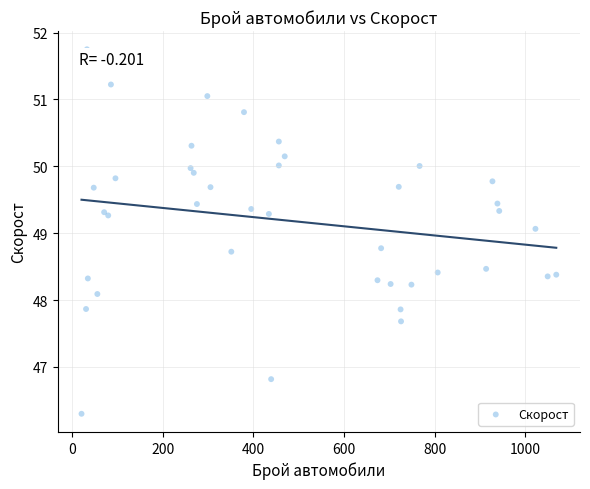

What Y value in the scatter plot is closest to 49?

49.1